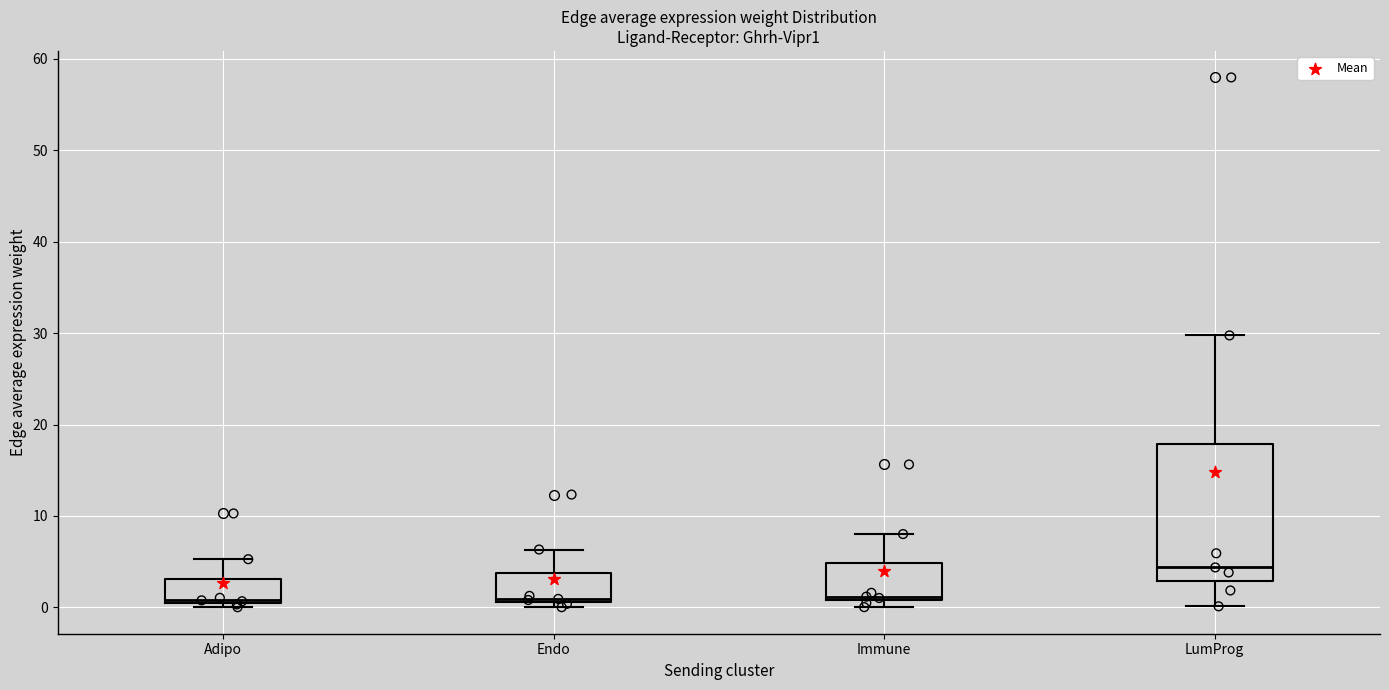

Reading left to right, transcribe this box plot: for each box, give where its median line is, the range the box spans, and where its two whiskers end, as read against the y-axis. The values are not printed on the chart, so give them approximately, as read against the axis.

Adipo: median 1, box 1 to 3, whiskers 0 to 5
Endo: median 1 (just above the box's lower edge), box 1 to 4, whiskers 0 to 6
Immune: median 1 (just above the box's lower edge), box 1 to 5, whiskers 0 to 8
LumProg: median 4, box 3 to 18, whiskers 0 to 30